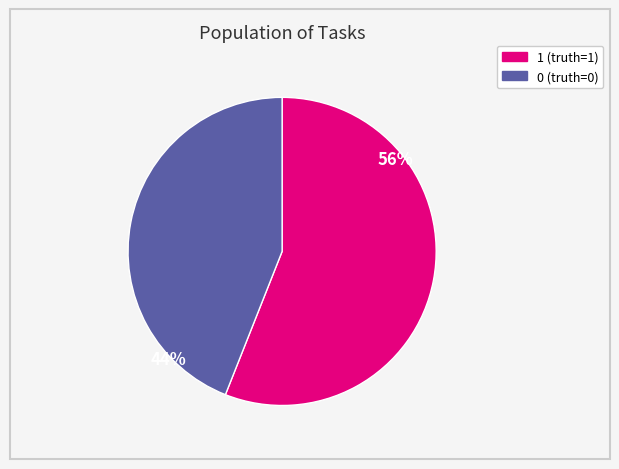

Do 0 and 1 together represent more than half of the pie?

Yes